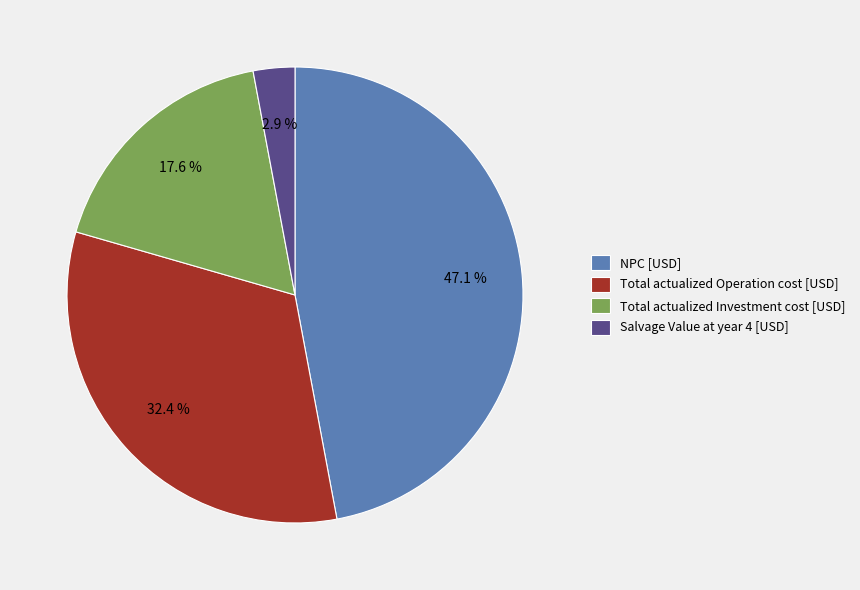

To the nearest percent, what is the difference between the Total actualized Investment cost [USD] and Salvage Value at year 4 [USD] slice percentages?

15%